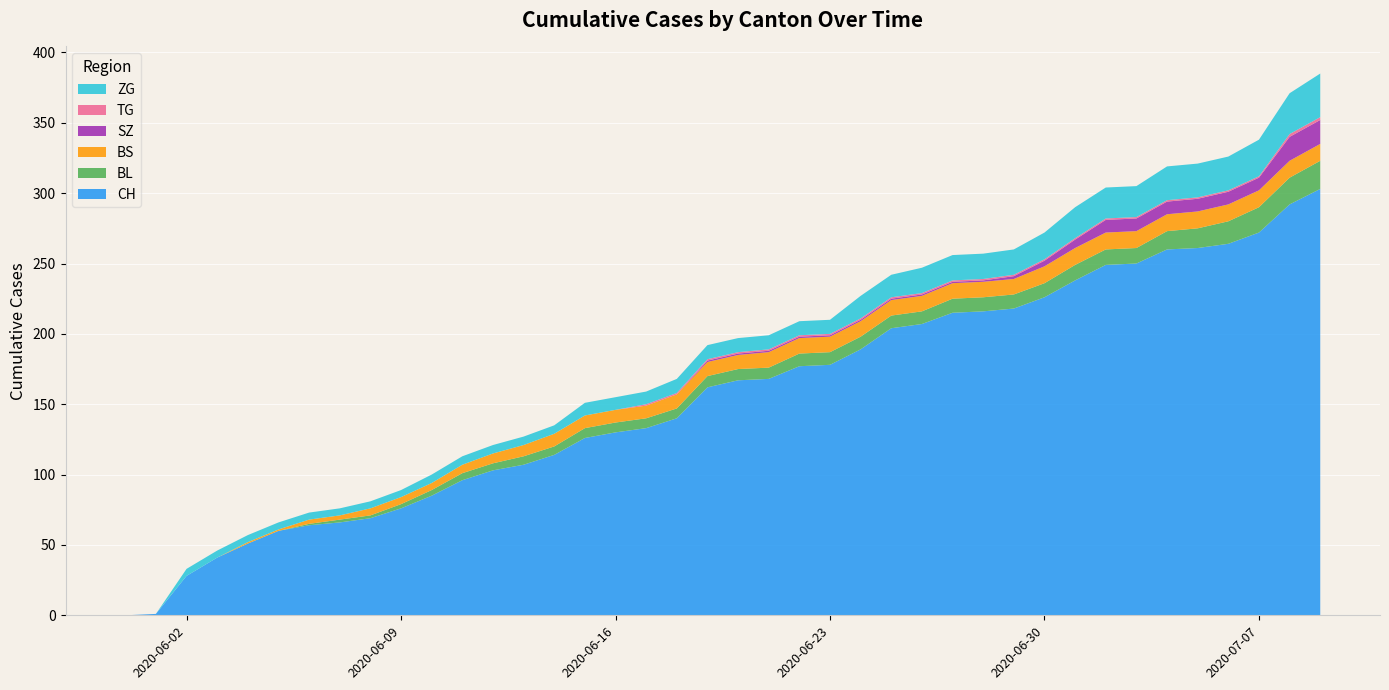

Reading left to right, extract all data points from this chart.

CH: 0=0	1=1	2=28	3=41	4=51	5=60	6=64	7=66	8=69	9=76	10=85	11=96	12=103	13=107	14=114	15=126	16=130	17=133	18=140	19=162	20=167	21=168	22=177	23=178	24=189	25=204	26=207	27=215	28=216	29=218	30=226	31=238	32=249	33=250	34=260	35=261	36=264	37=272	38=292	39=303
BL: 0=0	1=0	2=0	3=0	4=0	5=0	6=1	7=2	8=2	9=3	10=4	11=5	12=5	13=6	14=6	15=7	16=7	17=7	18=7	19=8	20=8	21=8	22=9	23=9	24=9	25=9	26=9	27=10	28=10	29=10	30=10	31=11	32=11	33=11	34=13	35=14	36=16	37=18	38=19	39=20
BS: 0=0	1=0	2=0	3=0	4=1	5=1	6=3	7=3	8=5	9=5	10=5	11=6	12=7	13=8	14=9	15=9	16=9	17=9	18=10	19=10	20=10	21=11	22=11	23=11	24=11	25=11	26=11	27=11	28=11	29=11	30=12	31=12	32=12	33=12	34=12	35=12	36=12	37=12	38=12	39=12
SZ: 0=0	1=0	2=0	3=0	4=0	5=0	6=0	7=0	8=0	9=0	10=0	11=0	12=0	13=0	14=0	15=0	16=0	17=0	18=0	19=1	20=1	21=1	22=1	23=1	24=1	25=1	26=1	27=1	28=1	29=2	30=4	31=6	32=9	33=9	34=9	35=9	36=9	37=9	38=17	39=17
TG: 0=0	1=0	2=0	3=0	4=0	5=0	6=0	7=0	8=0	9=0	10=0	11=0	12=0	13=0	14=0	15=0	16=0	17=1	18=1	19=1	20=1	21=1	22=1	23=1	24=1	25=1	26=1	27=1	28=1	29=1	30=1	31=1	32=1	33=1	34=1	35=1	36=1	37=1	38=2	39=2
ZG: 0=0	1=0	2=5	3=5	4=5	5=5	6=5	7=5	8=5	9=5	10=6	11=6	12=6	13=6	14=6	15=9	16=9	17=9	18=10	19=10	20=10	21=10	22=10	23=10	24=16	25=16	26=18	27=18	28=18	29=18	30=19	31=22	32=22	33=22	34=24	35=24	36=24	37=26	38=29	39=31